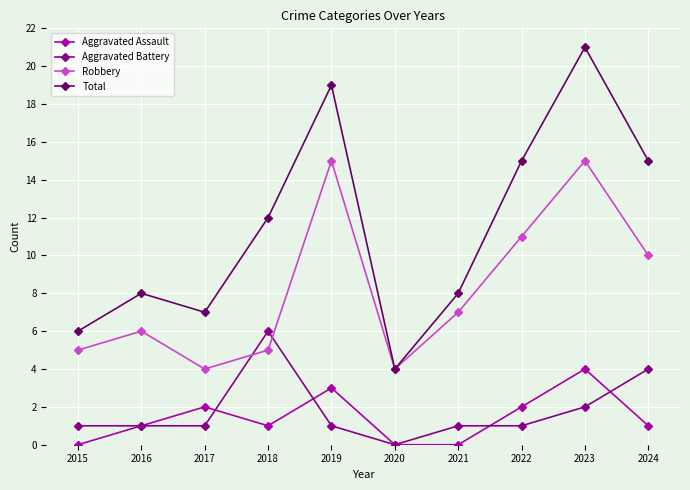

At which label does Aggravated Battery reach its minimum?

2020